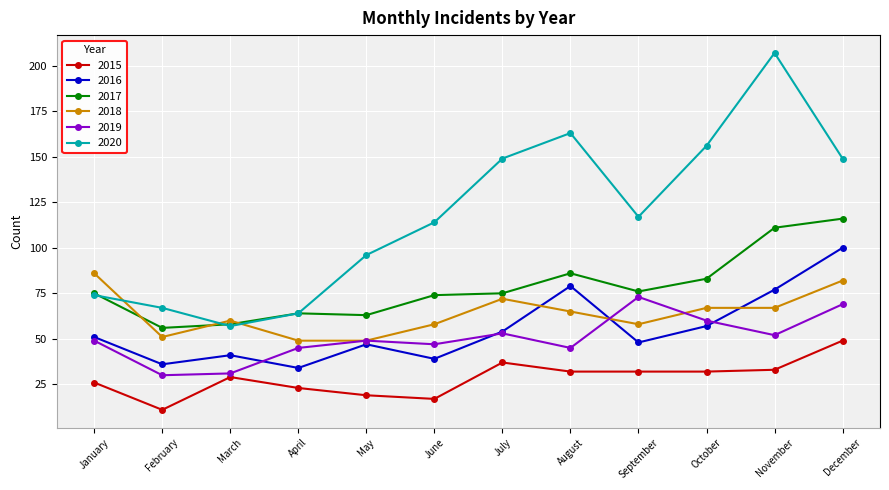

The 2016 series shows 59 at April. True or false?

False